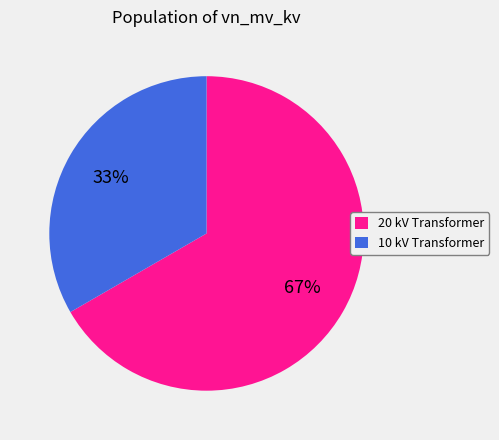

Which category accounts for the majority?

20 kV Transformer